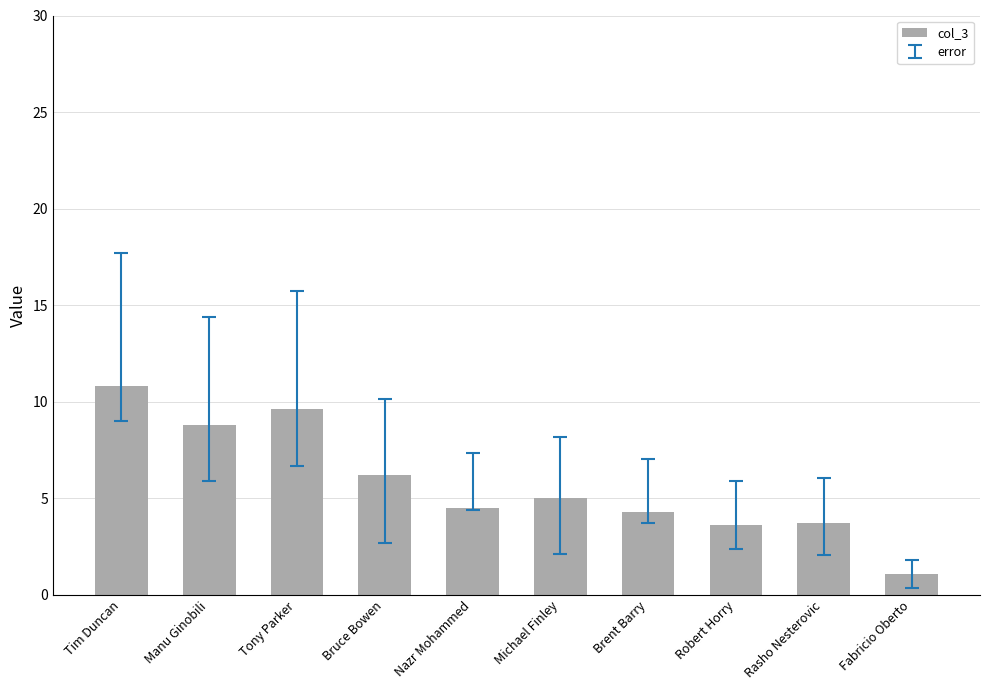

What is the smallest value displayed?

1.1